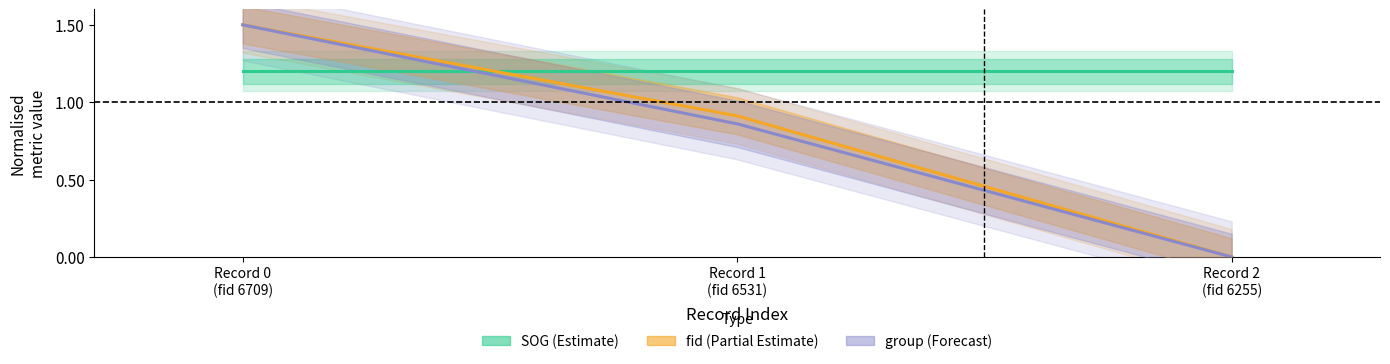

Between Record 0
(fid 6709) and Record 2
(fid 6255), which is larger?

Record 0
(fid 6709)